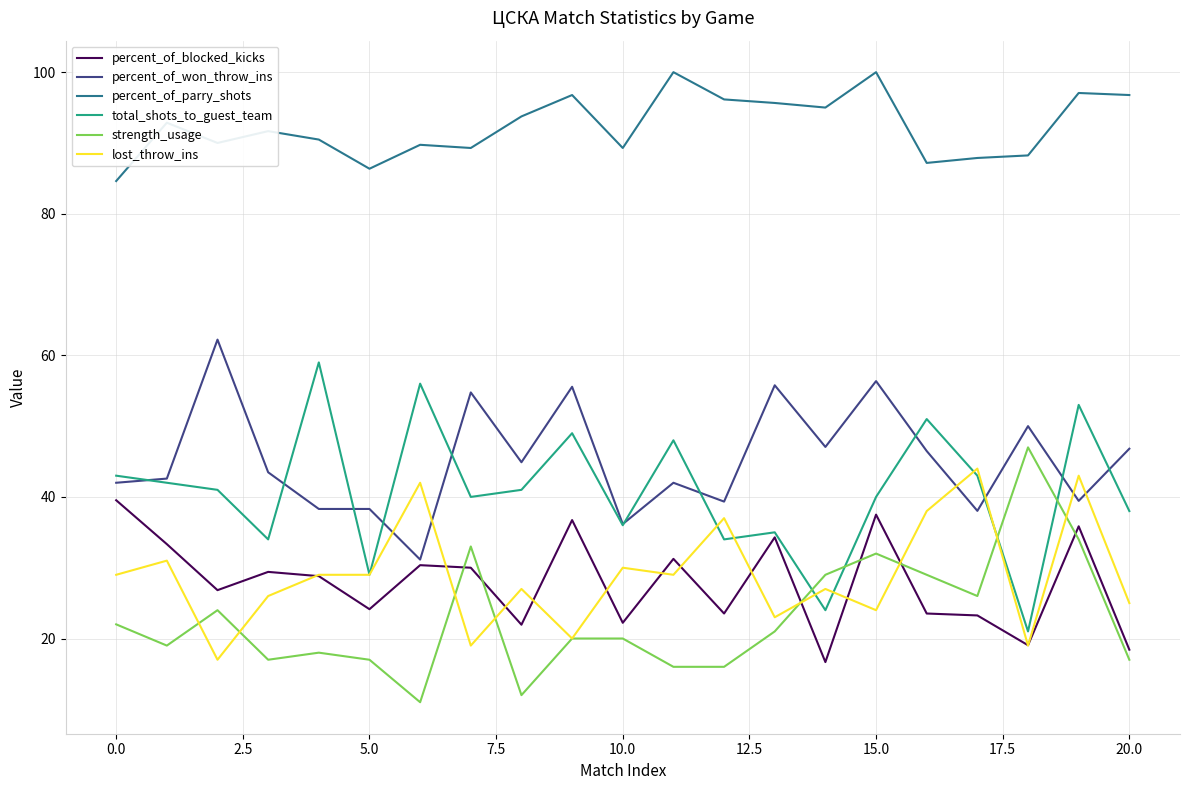

True or false: lost_throw_ins and percent_of_parry_shots cross at least once.

False